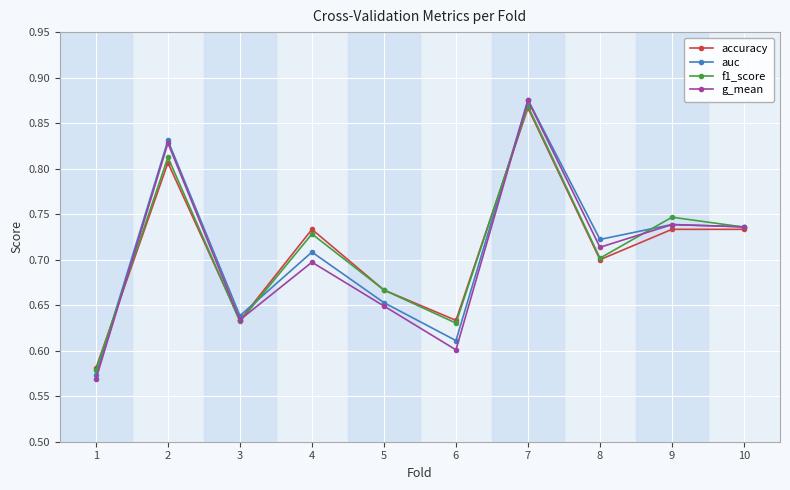

The g_mean series shows 0.4 at 3. True or false?

False